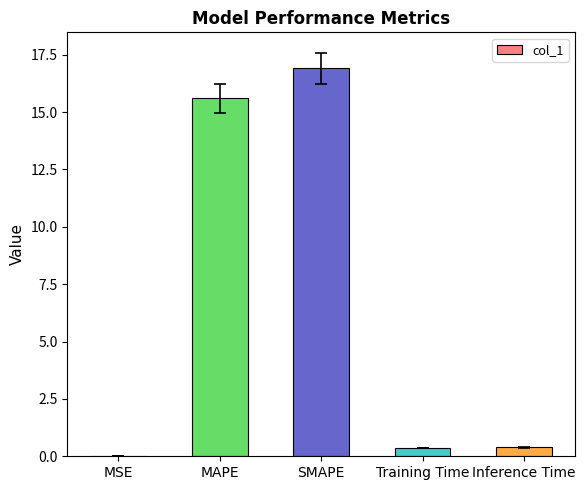

What is the change in value from MSE to MAPE?

+15.6